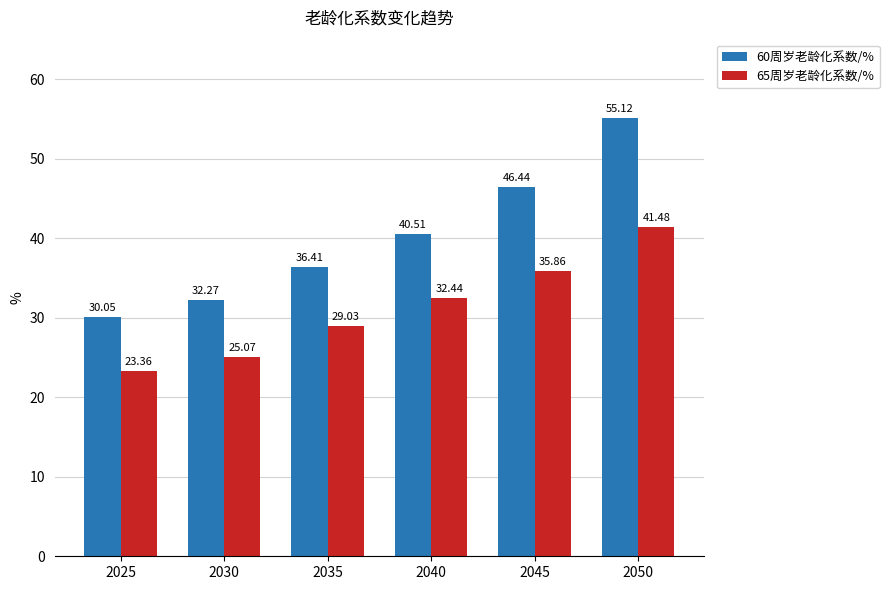

Rank the series by their maximum value, from highest to lowest.

60周岁老龄化系数/%, 65周岁老龄化系数/%